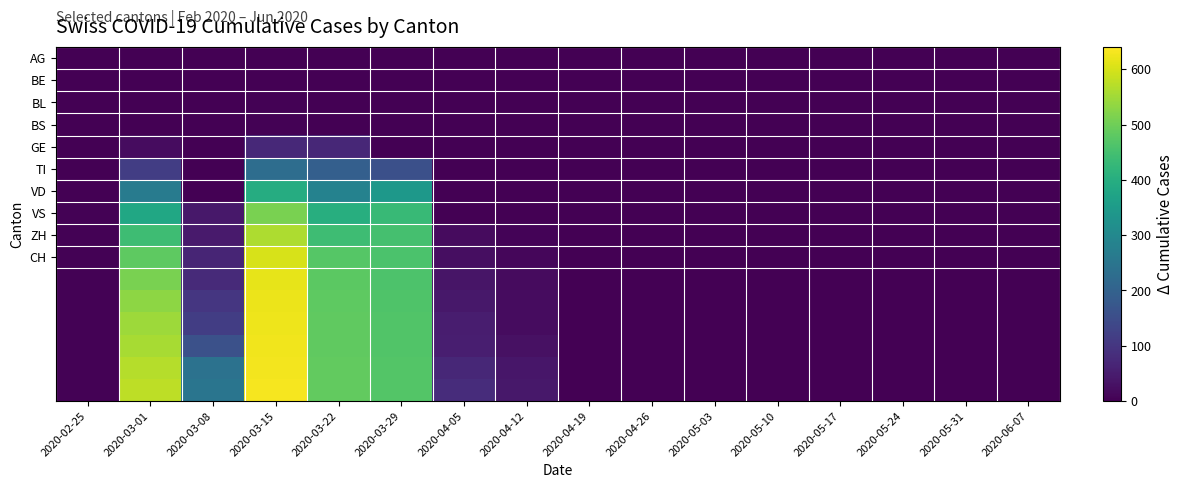

At which category is the sum across all series the highest?

2020-03-15